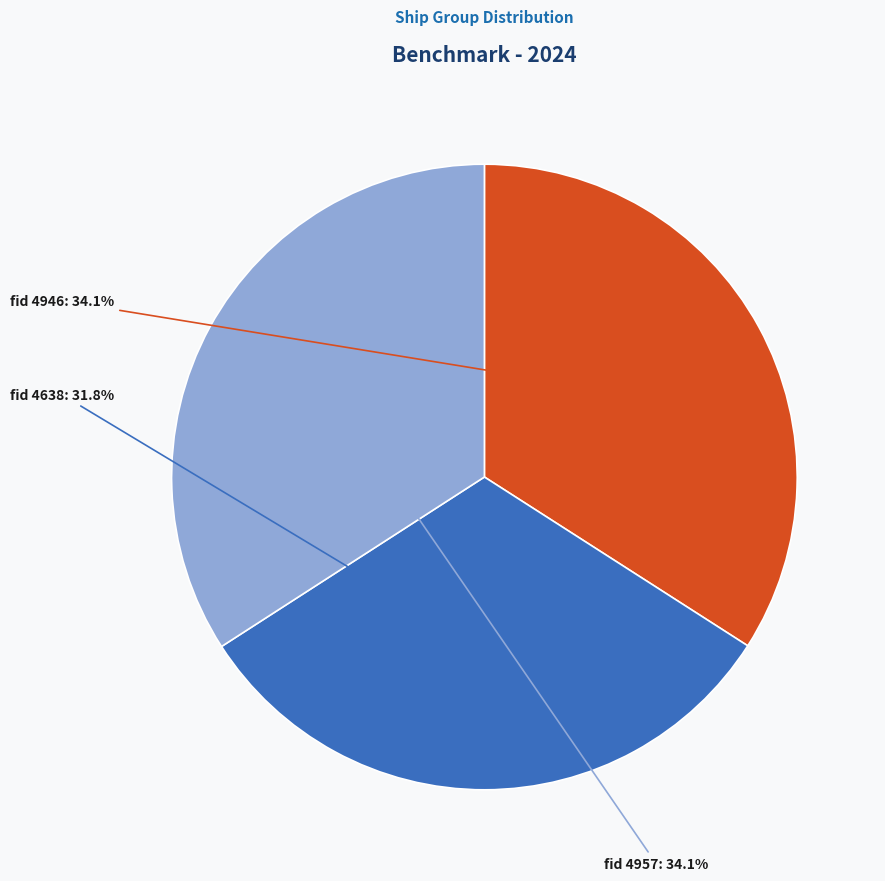

Is there a majority slice in this chart?

No